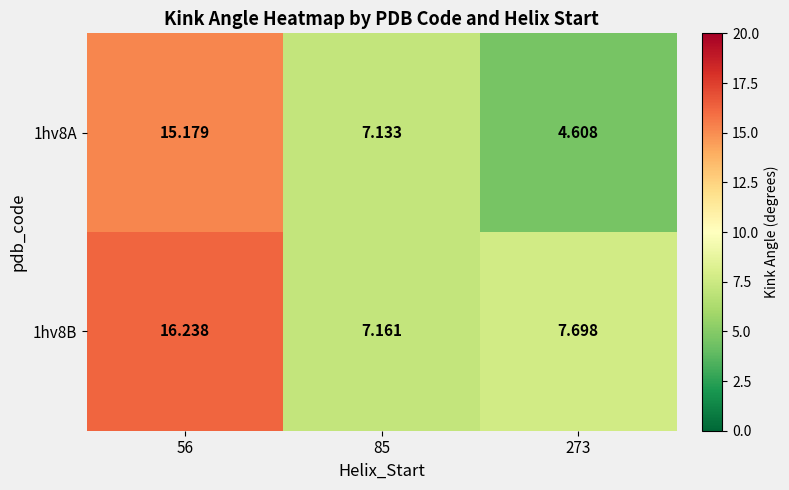

At 56, list the series in order from smallest to largest.

1hv8A, 1hv8B